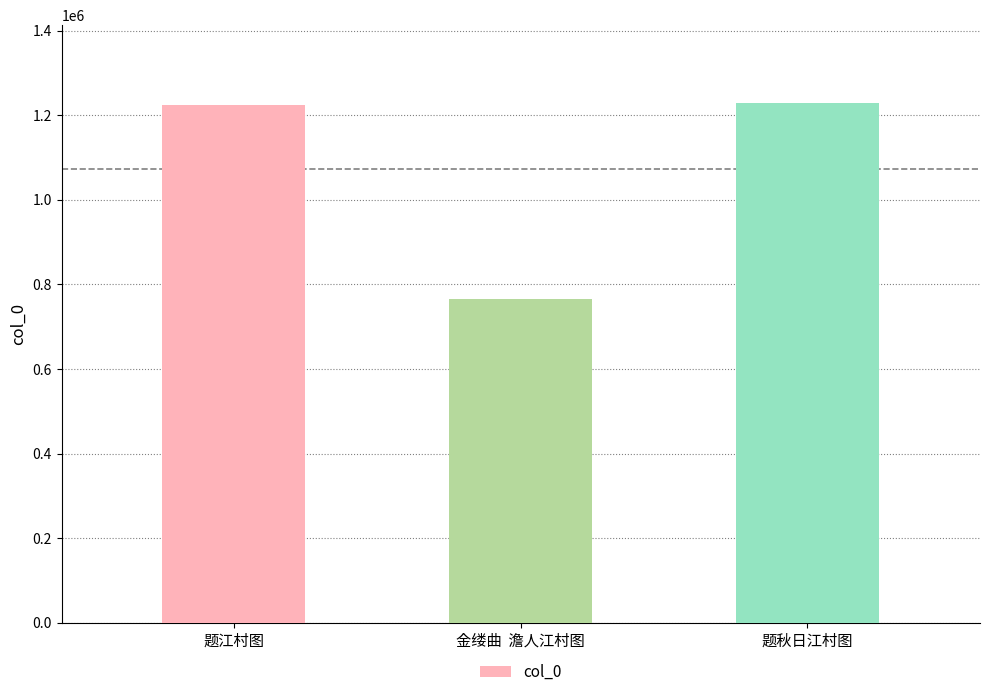

Count the number of categories in the chart.

3